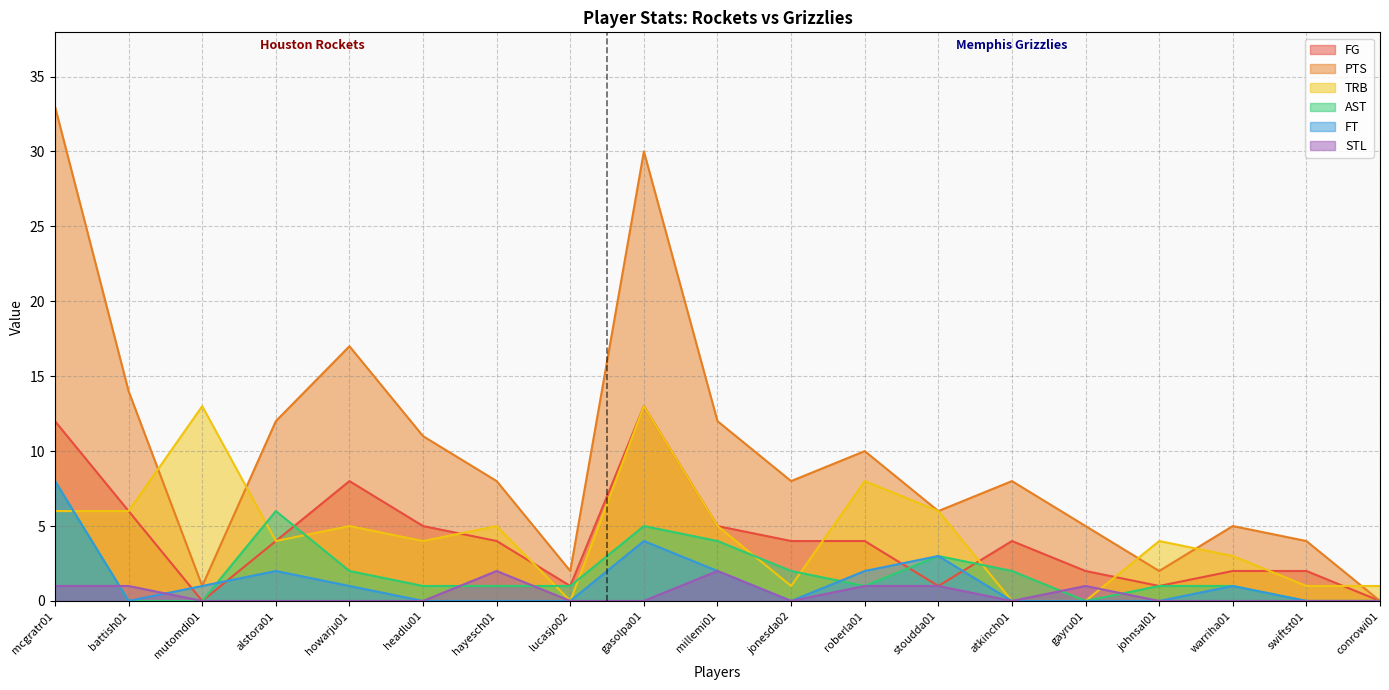

The TRB series shows 9 at battish01. True or false?

False